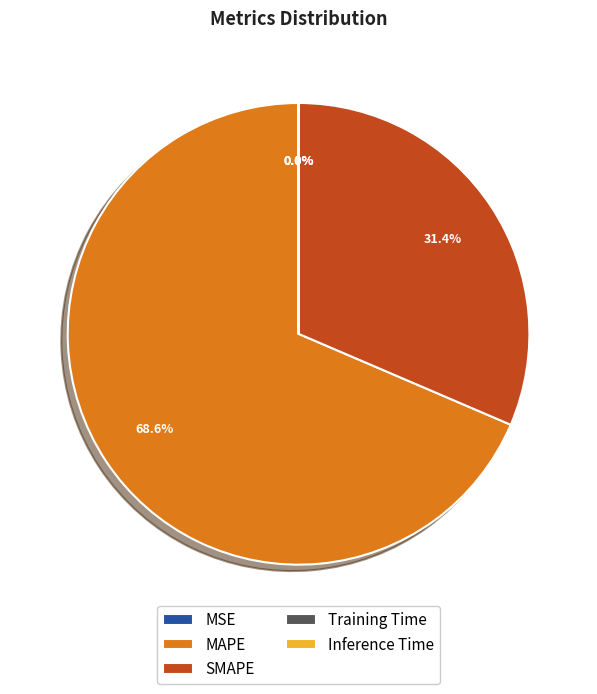

Which slice is the largest?

MAPE